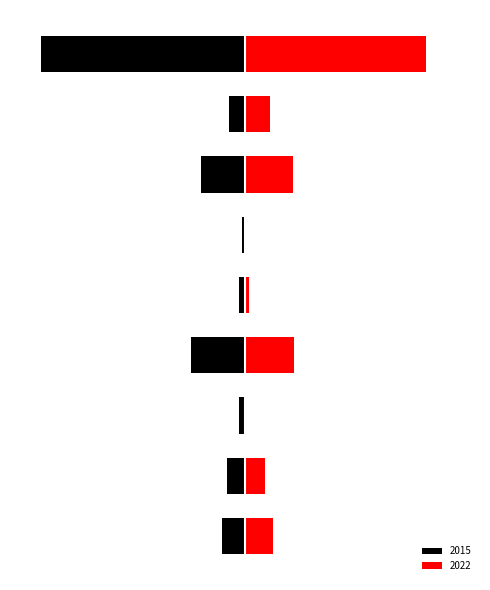

Reading left to right, extract all data points from this chart.

2022: 0=33	1=24	2=0	3=58	4=5	5=0	6=56	7=29	8=213
2015: 0=-27	1=-21	2=-7	3=-63	4=-7	5=-3	6=-52	7=-19	8=-240